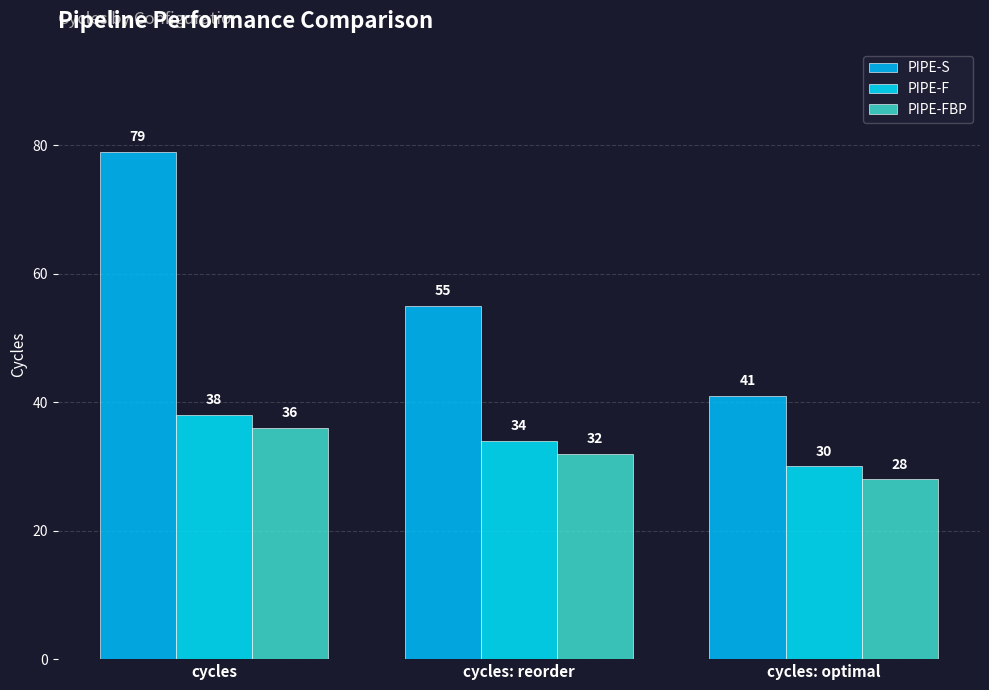

What is the approximate value of PIPE-S at cycles: optimal, to the nearest 10?

40